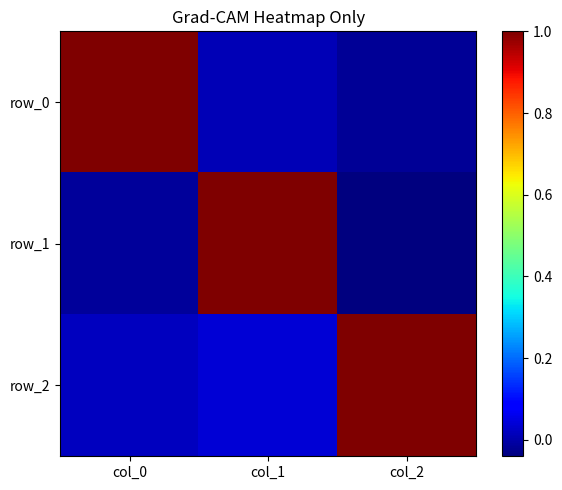

List the labels in order of row_2 value, largest first.

col_2, col_1, col_0